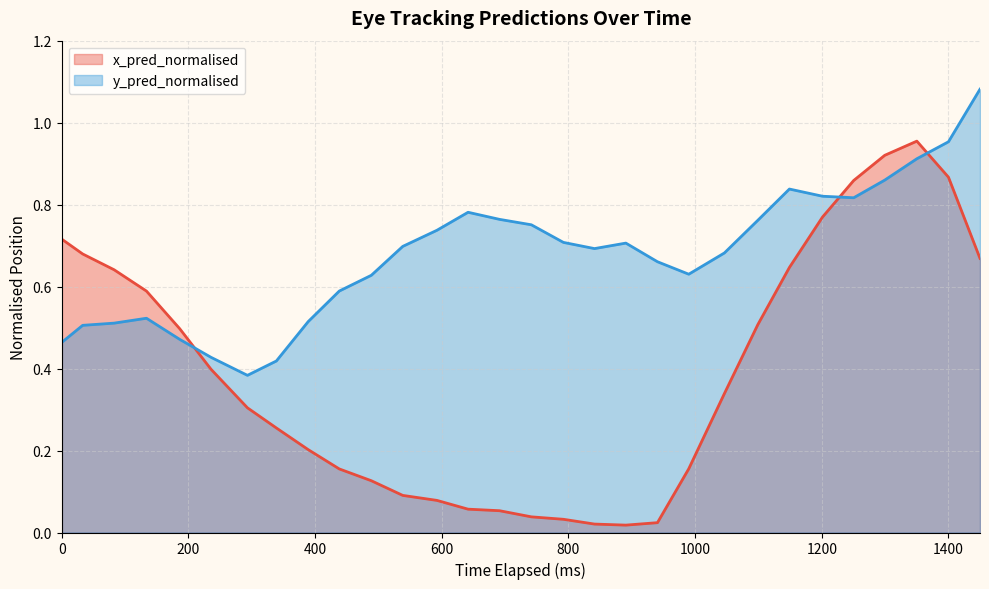

True or false: x_pred_normalised has more than 2 points higher than both neighbors.

False